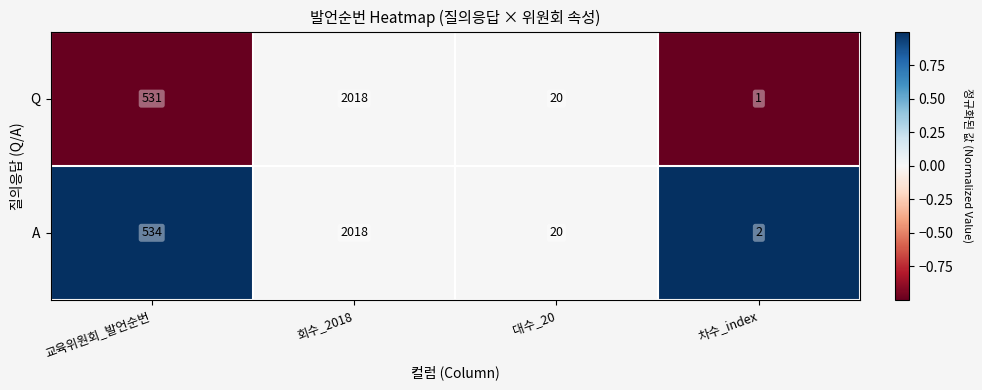

List the series in order of their overall mean, highest first.

A, Q